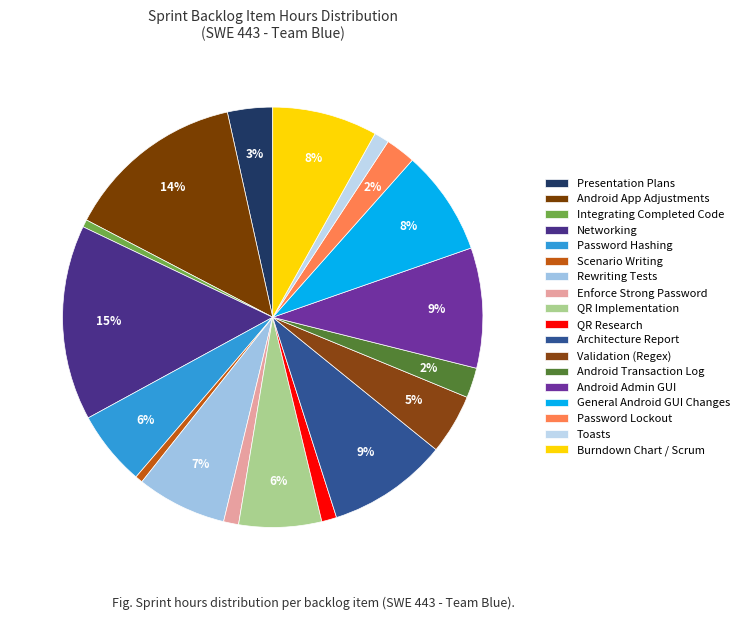

Rank the categories by value from lowest to highest.

Continue Integrating Completed Code, Scenario Writing, Enforce Strong password, QR Research, Toasts, Android Transaction Log, Password Lockout, Finalizing Presentation Plans, Validation on Create Account, Password Hashing, QR Implementation, Rewriting Tests, General Android GUI Changes, Burndown Chart Updating, Architecture Report, Android Admin GUI, Last minute adjustments to Android app, Networking